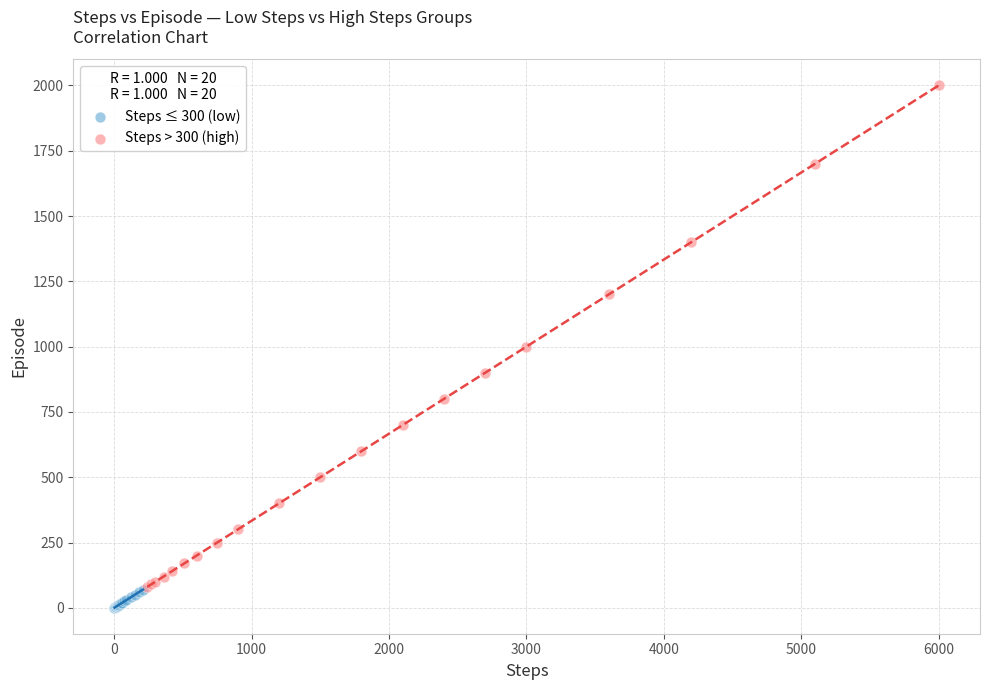

Which series has the largest Y range (max minus min)?

Steps > 300 (high)